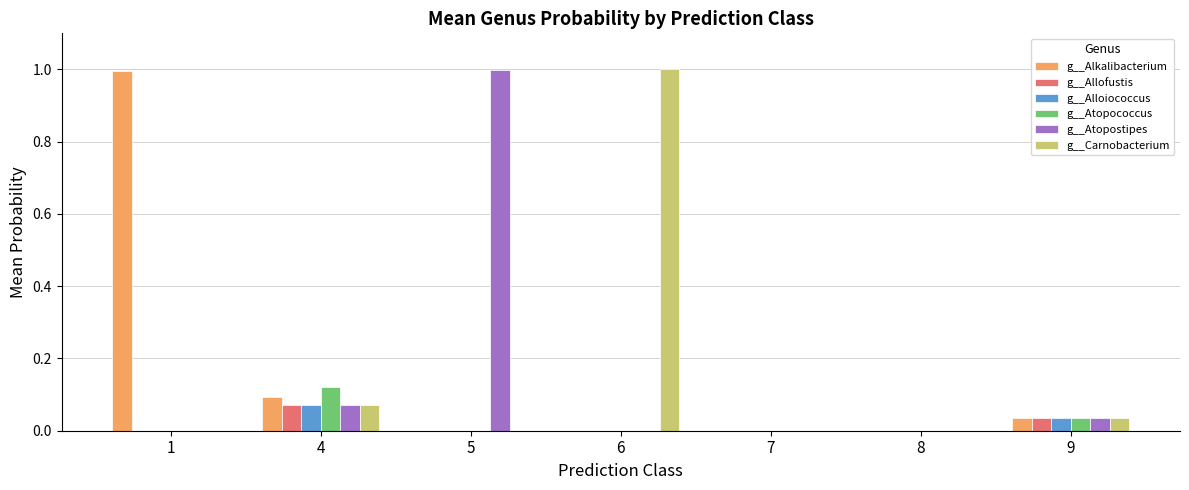

Between 6 and 8, which series saw the biggest shift?

g__Carnobacterium